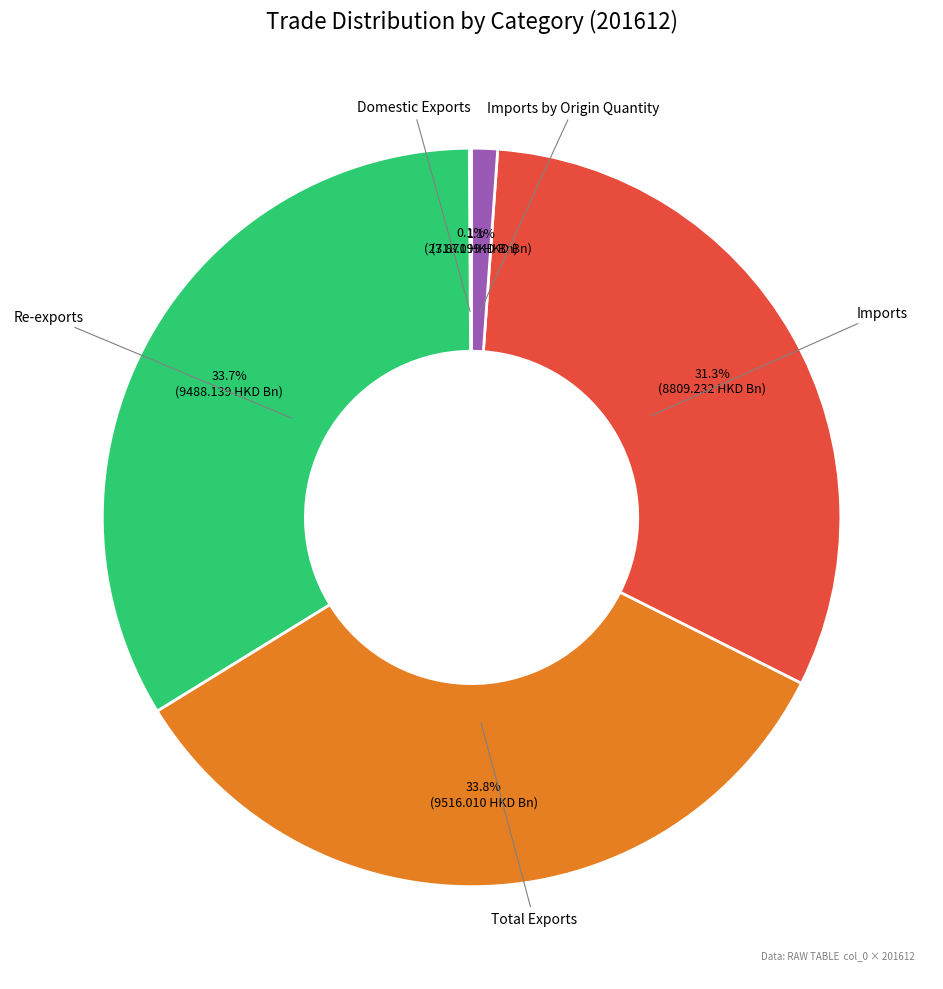

Is there any slice that represents more than half of the pie?

No